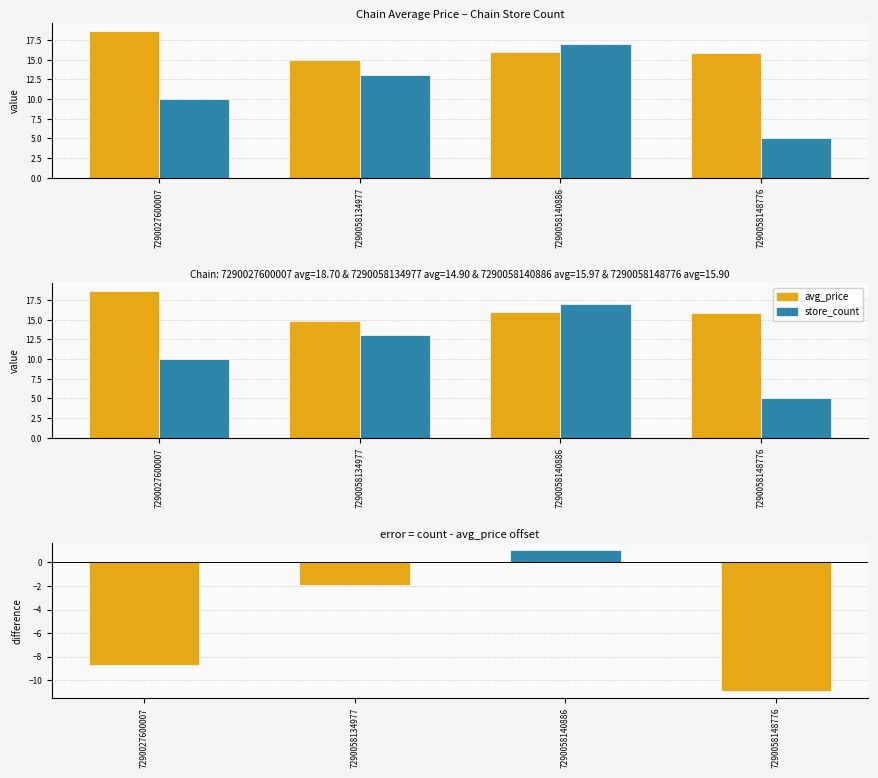

What is the maximum value shown in the chart?

18.7